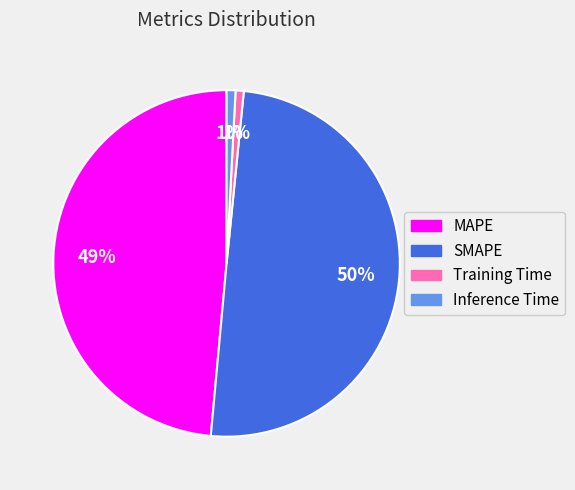

To the nearest percent, what is the difference between the largest and smallest slice percentages?

49%